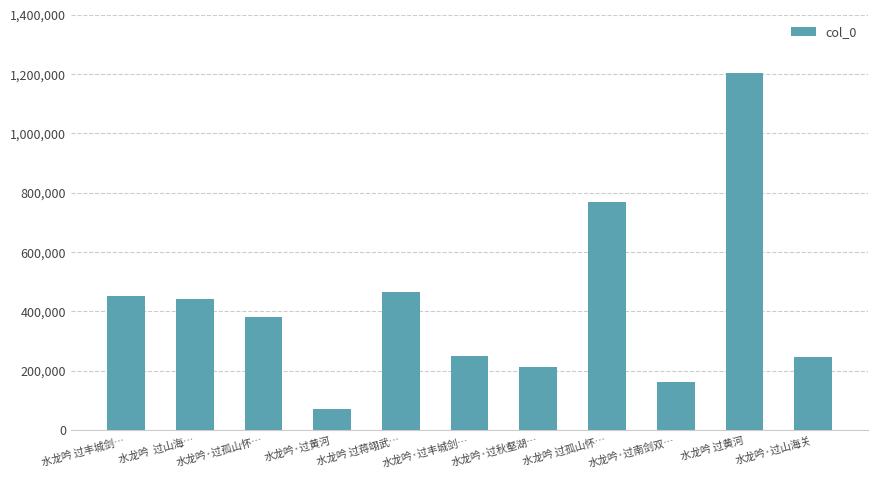

What is the greatest value displayed?

1204747